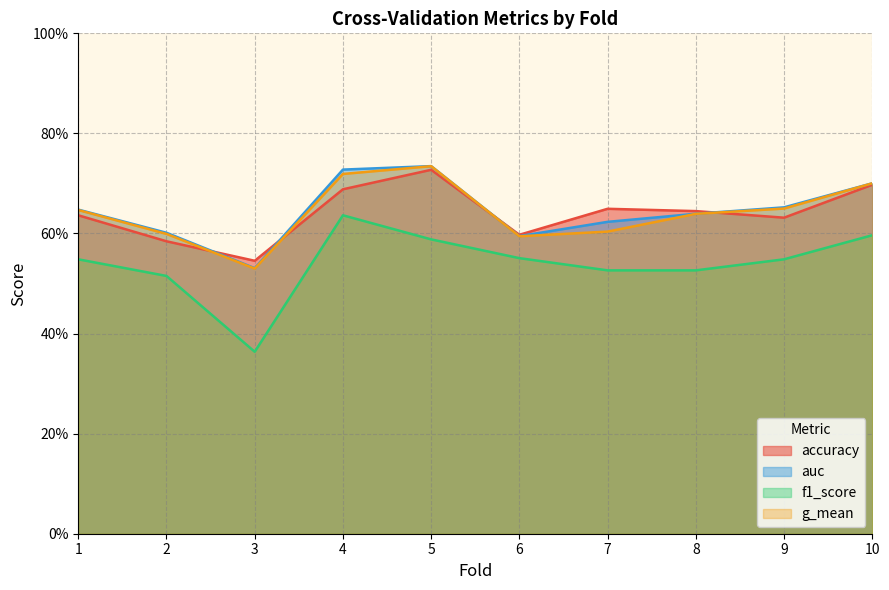

True or false: g_mean and auc intersect in this chart.

False